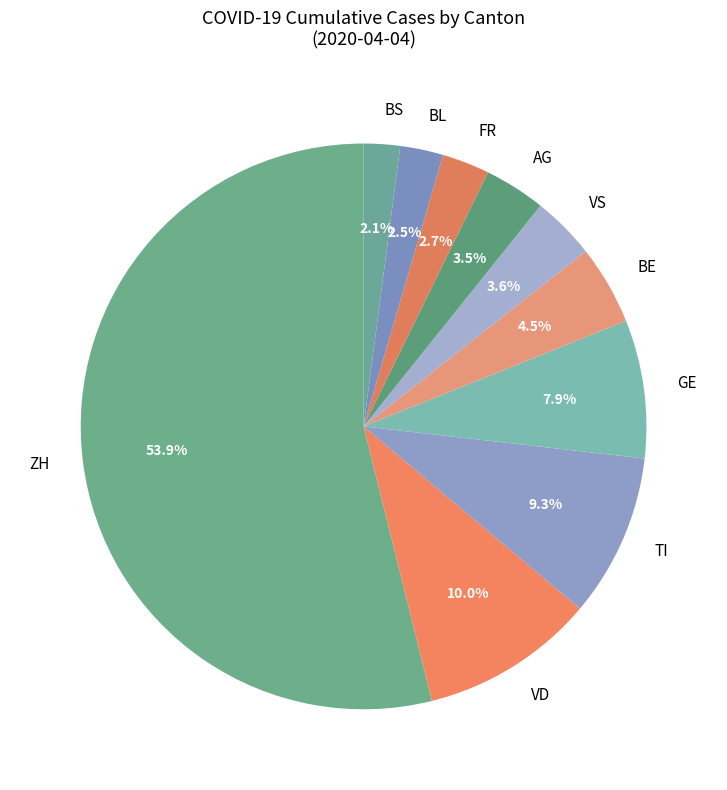

What is the largest slice in the pie chart?

ZH